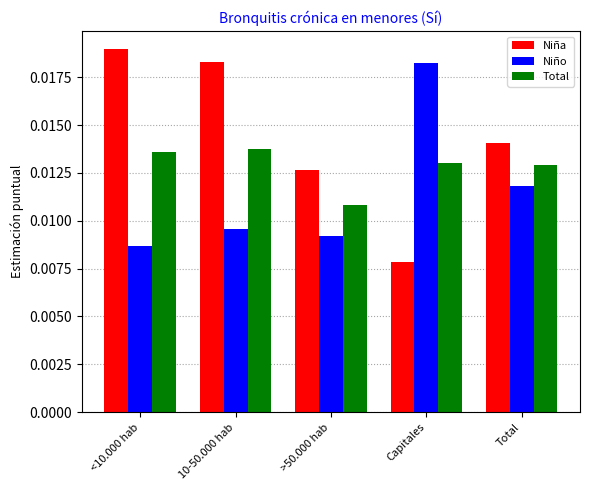

Is the value of Niño at 10-50.000 hab greater than the value of Niña at <10.000 hab?

No